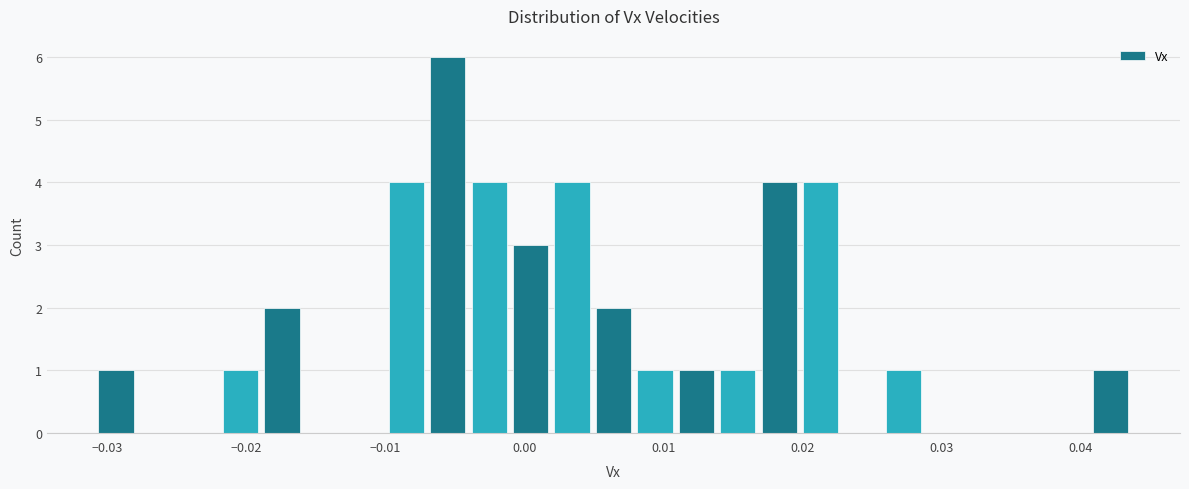

Read against the x-axis, roughly where is the centre of the tallest bar?

-0.006